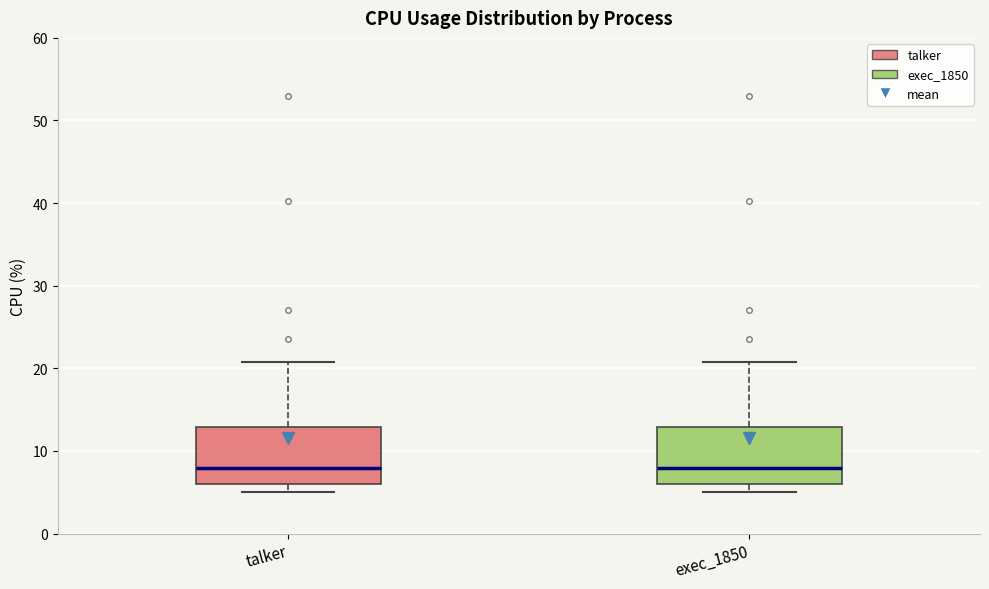

Reading left to right, transcribe this box plot: for each box, give where its median line is, the range the box spans, and where its two whiskers end, as read against the y-axis. The values are not printed on the chart, so give them approximately, as read against the axis.

talker: median 8, box 6 to 13, whiskers 5 to 21
exec_1850: median 8, box 6 to 13, whiskers 5 to 21